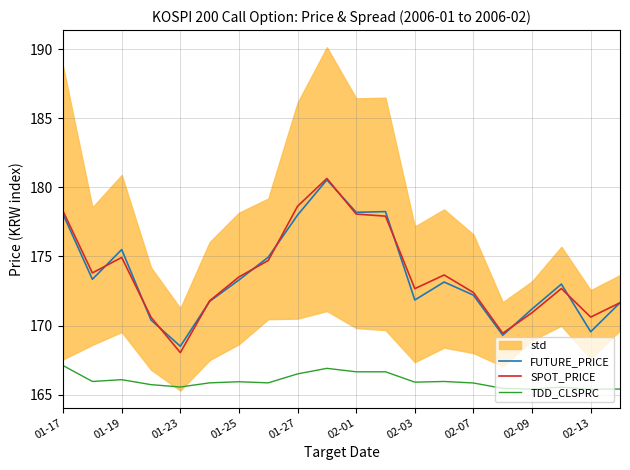

True or false: SPOT_PRICE and TDD_CLSPRC cross at least once.

False